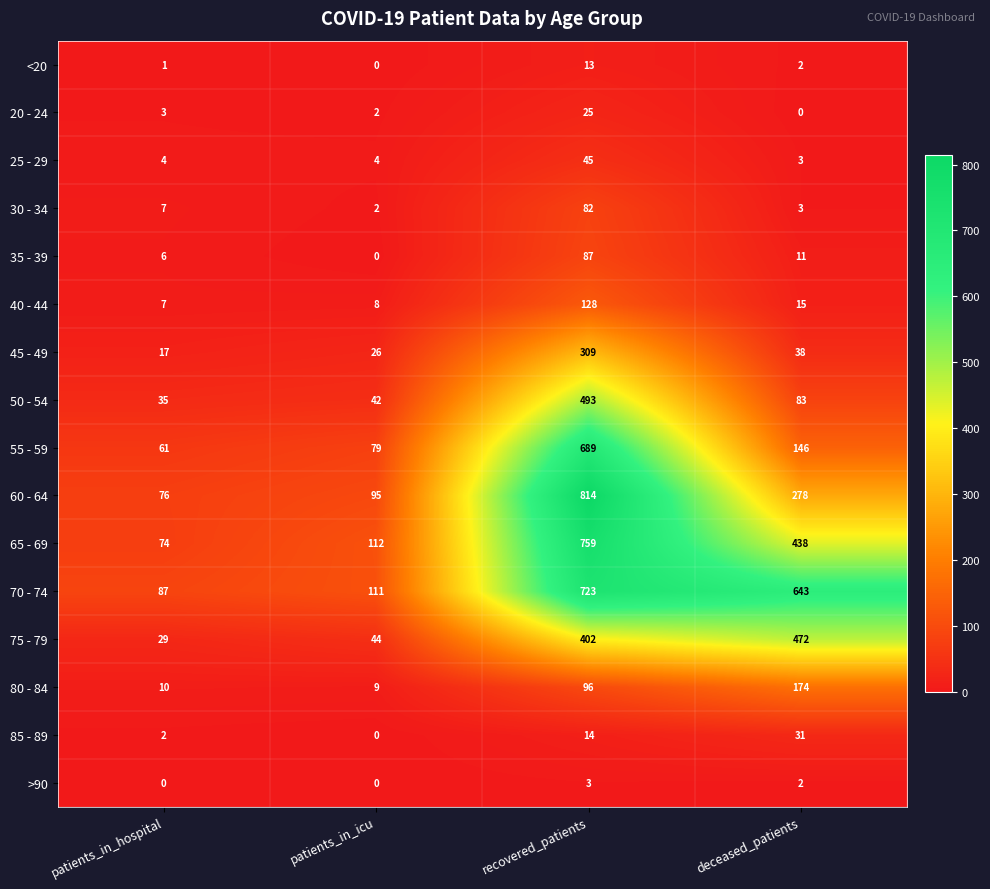

Which series has the widest spread of values?

60 - 64